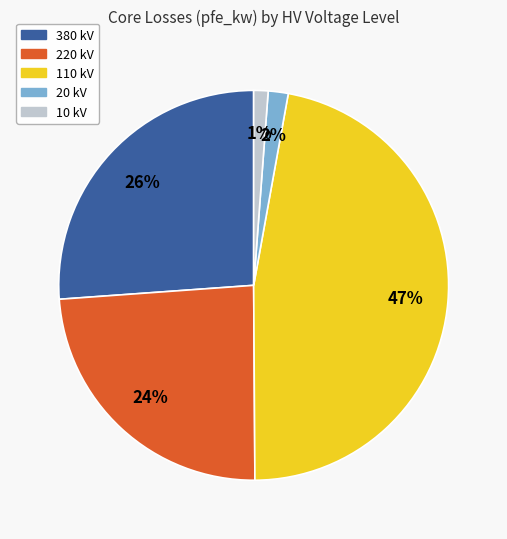

To the nearest percent, what is the average slice percentage?

20%